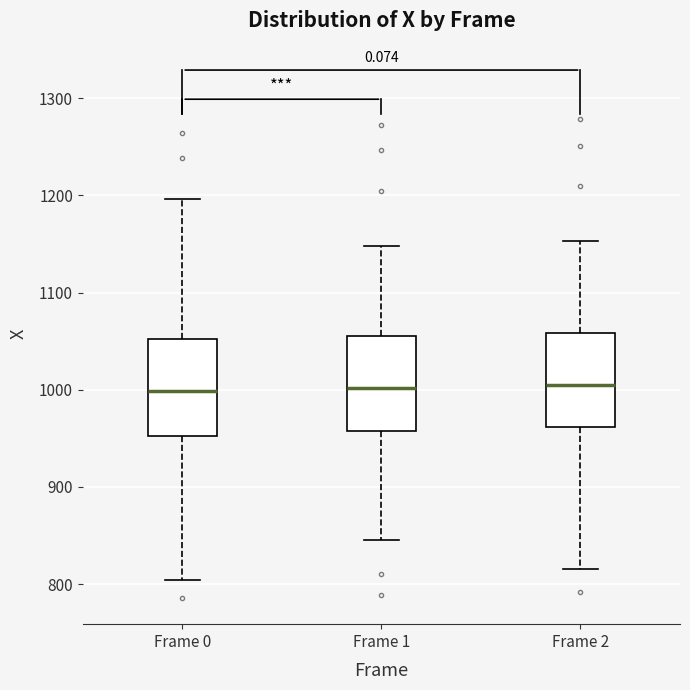

Reading left to right, read every box against the y-axis: the position of its median line, the range the box covers, and the ends of its whiskers. The values are not printed on the chart, so give them approximately, as read against the axis.

Frame 0: median 1000, box 950 to 1050, whiskers 800 to 1200
Frame 1: median 1000, box 960 to 1060, whiskers 850 to 1150
Frame 2: median 1010, box 960 to 1060, whiskers 820 to 1150